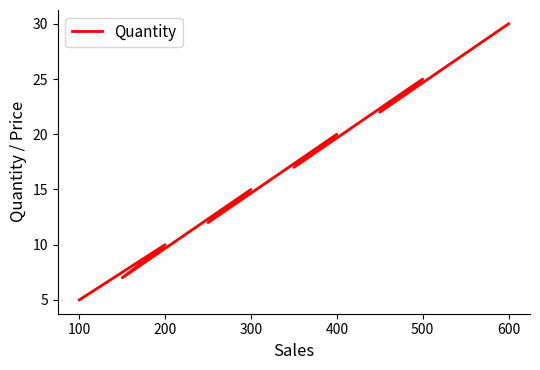

How many interior local valleys (lower than both neighbors) does the data have?

4